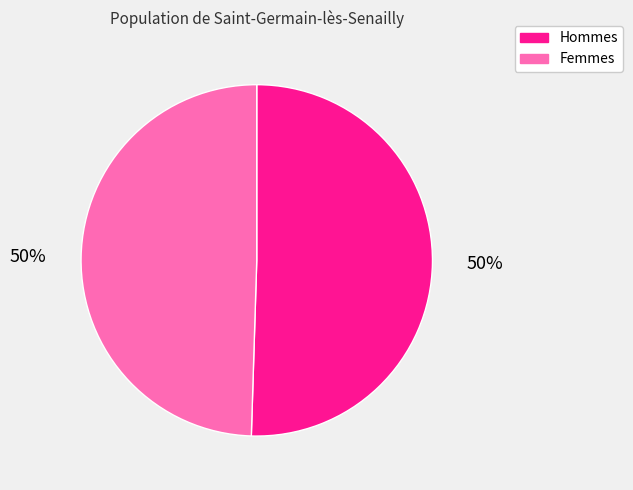

To the nearest percent, what is the average slice percentage?

50%